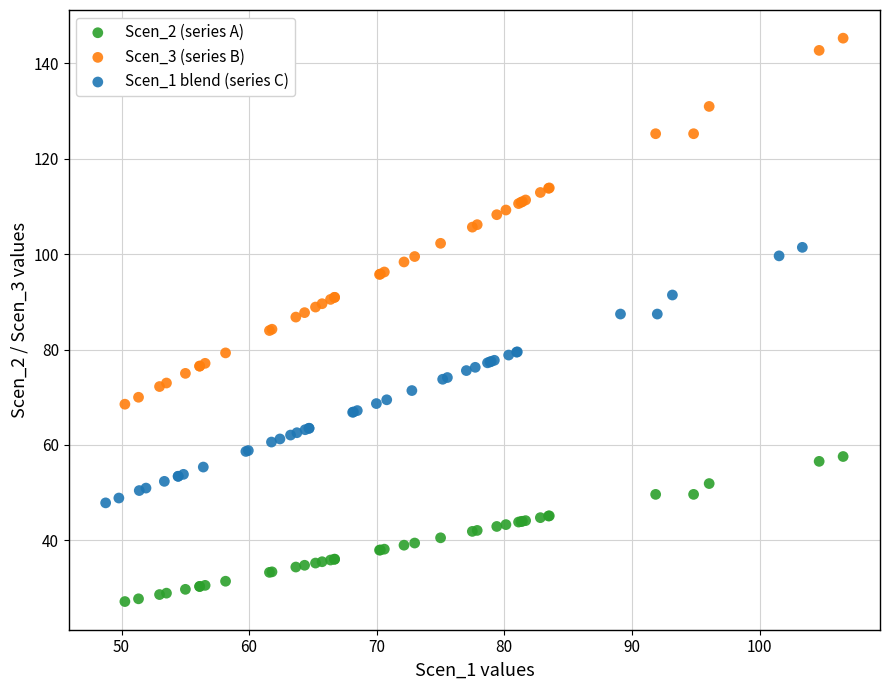

Which series contains the highest Y value?

Scen_3 (series B)